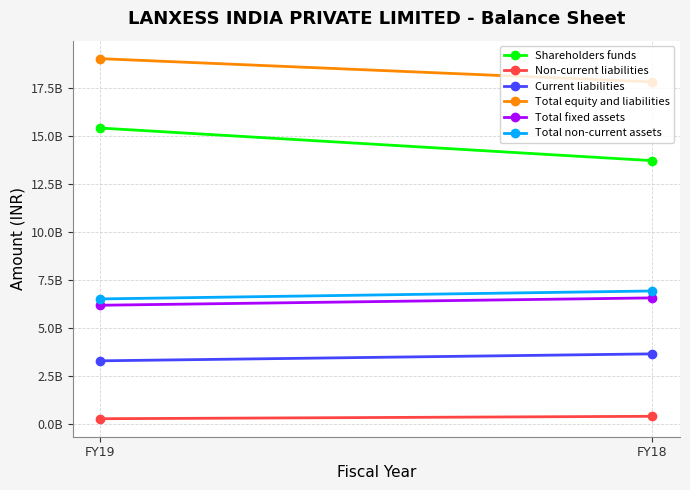

Which has a higher value, FY19 or FY18?

FY19